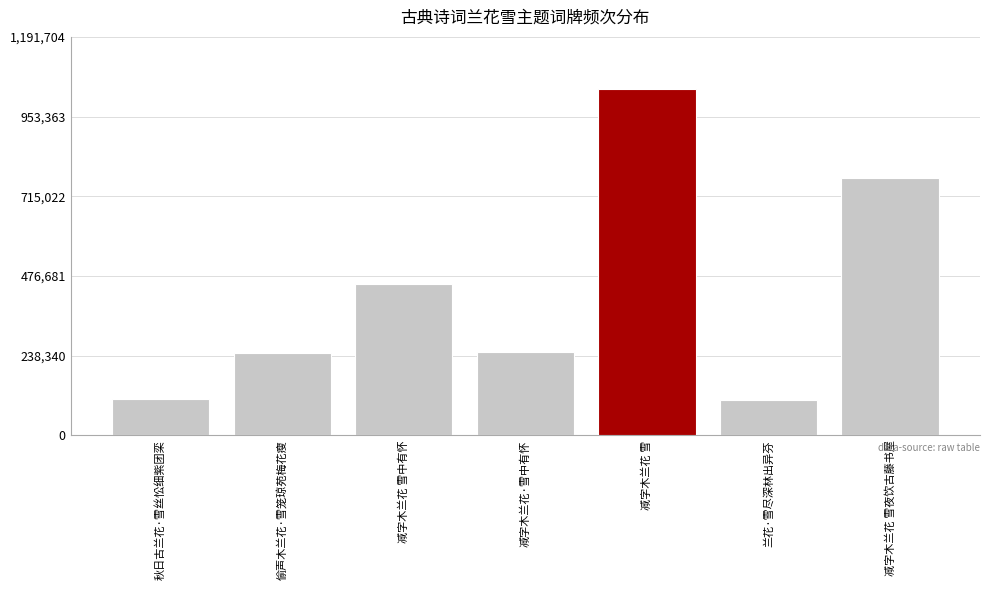

What is the difference between the maximum and minimum values?

930342